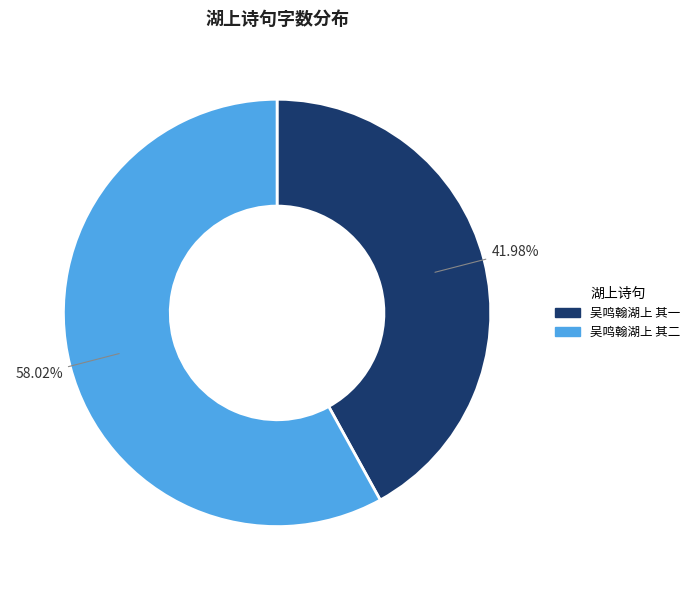

Which category accounts for the majority?

吴鸣翰湖上 其二